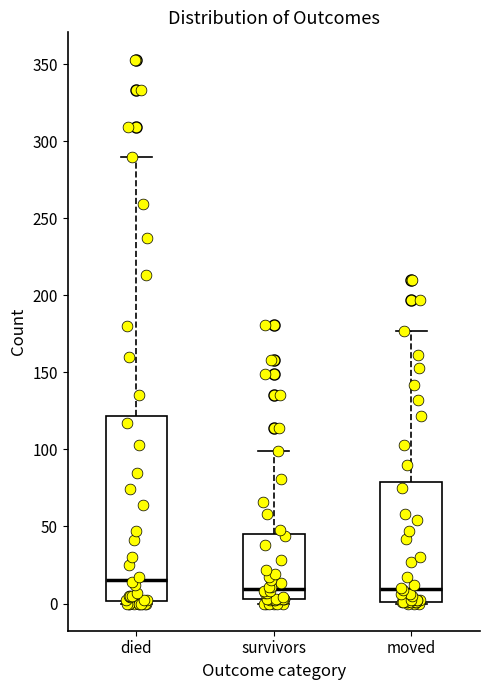

Reading left to right, transcribe this box plot: for each box, give where its median line is, the range the box spans, and where its two whiskers end, as read against the y-axis. The values are not printed on the chart, so give them approximately, as read against the axis.

died: median 15, box 0 to 120, whiskers 0 to 290
survivors: median 10, box 5 to 45, whiskers 0 to 100
moved: median 10, box 0 to 80, whiskers 0 to 175